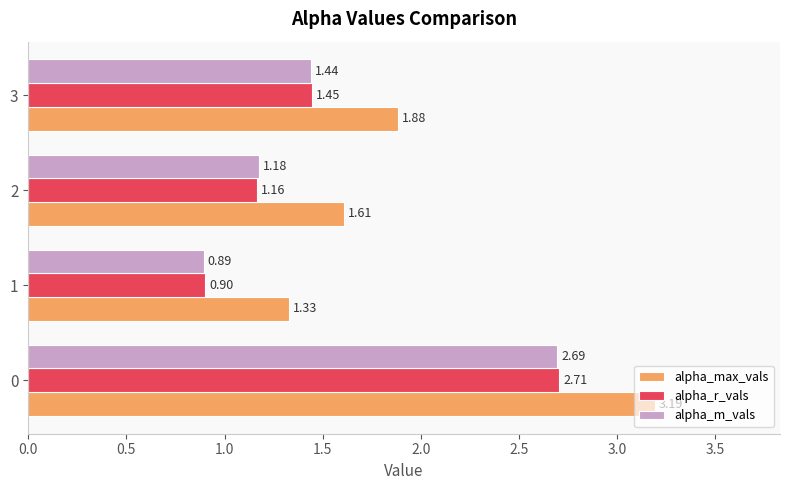

At how many categories does at least one series exceed 1?

4